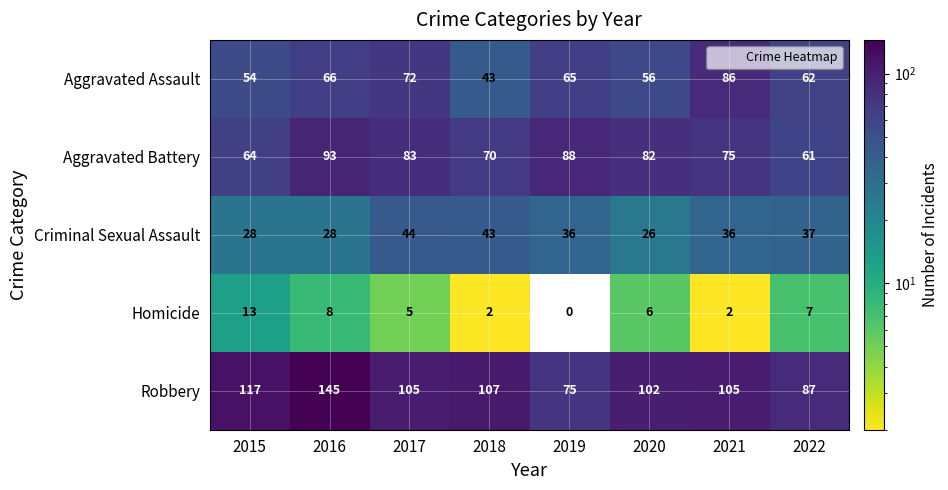

The value of Robbery at 2015 is 117. True or false?

True